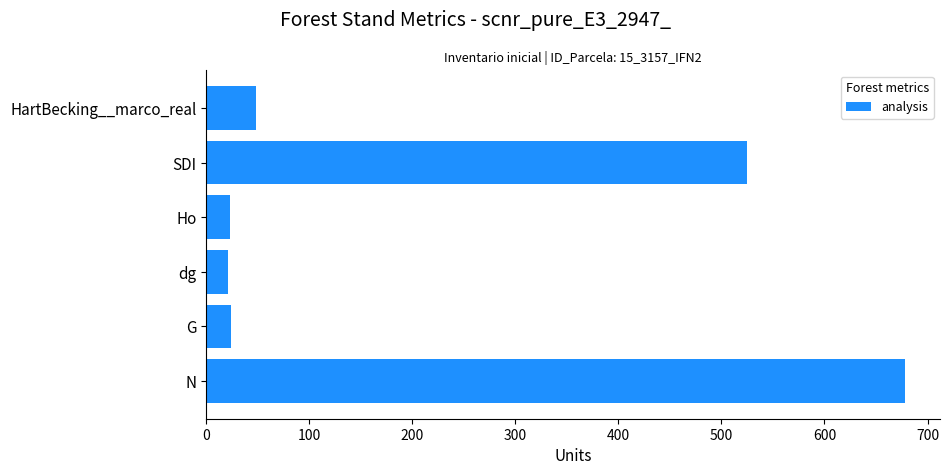

What is the difference between the maximum and minimum values?

656.9